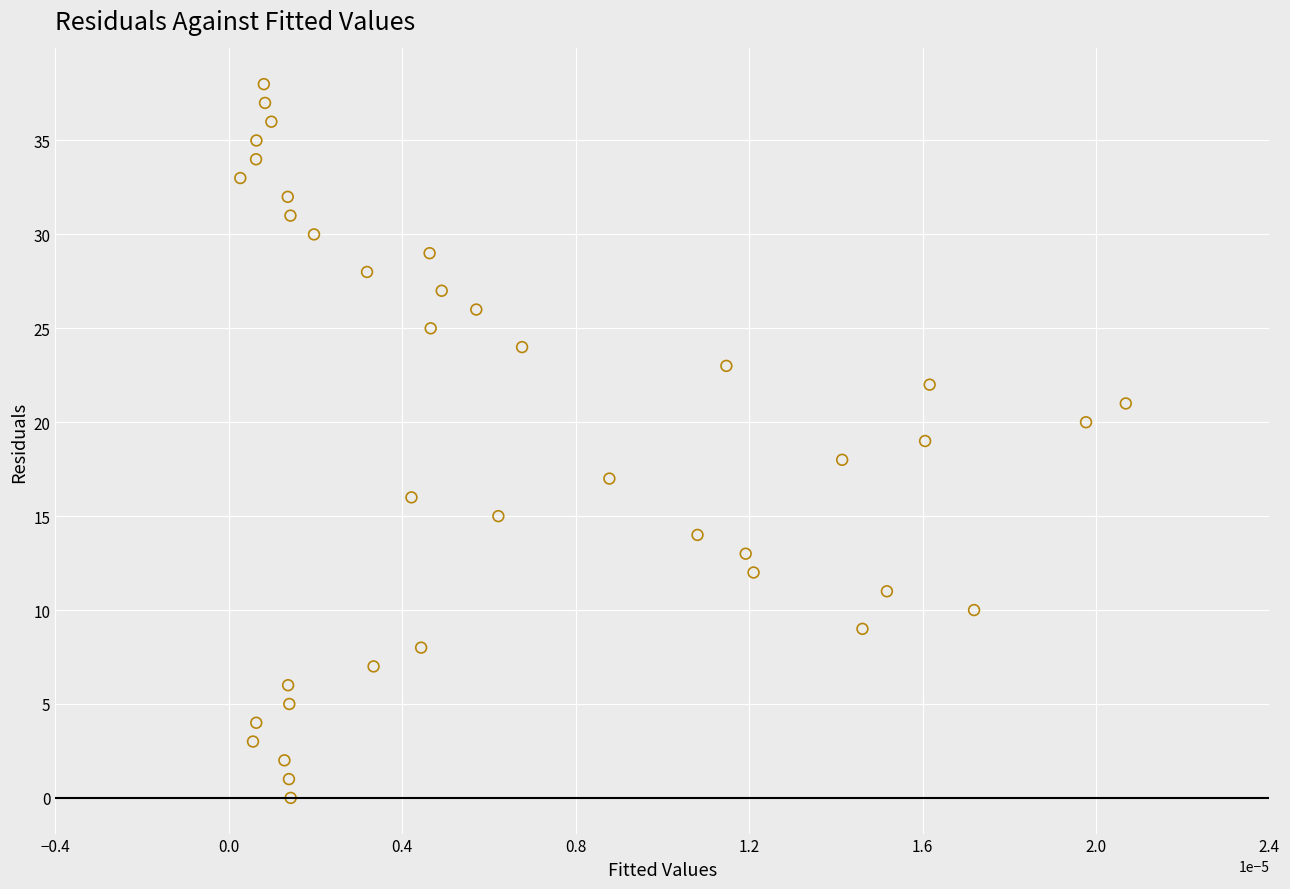

What is the range of Y values (max minus min)?

38